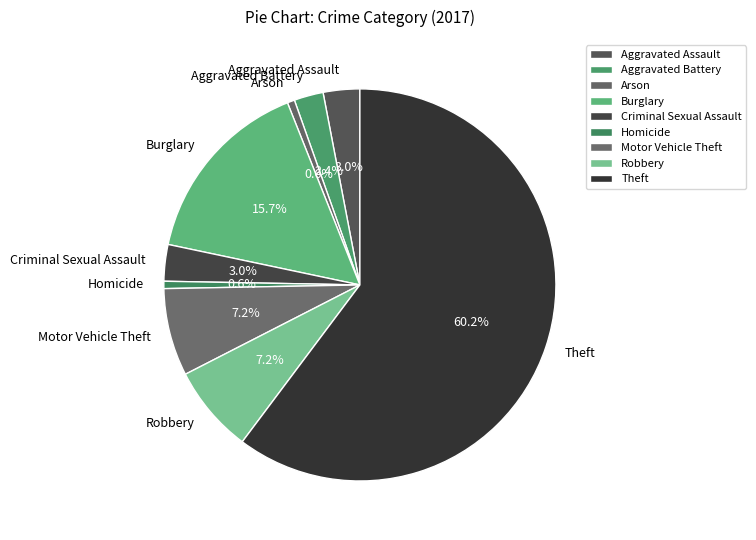

To the nearest percent, what is the combined percentage of Arson and Homicide?

1%